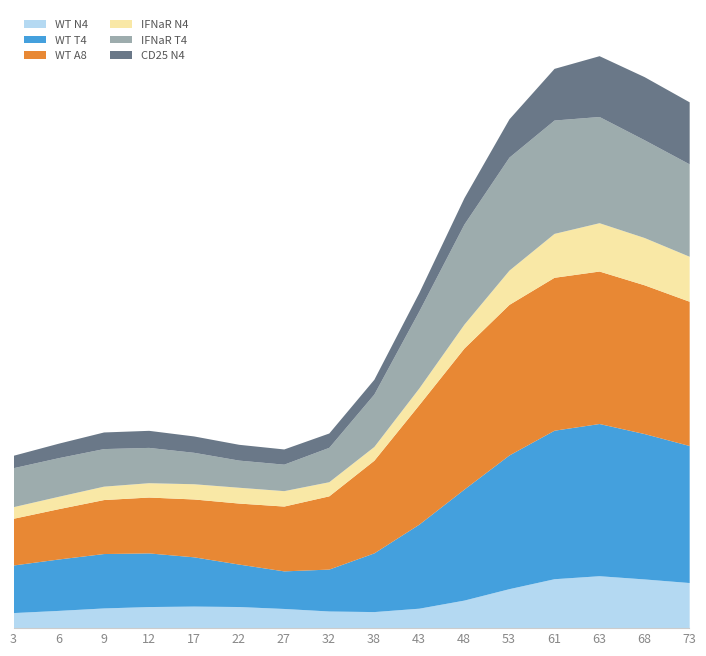

Between 43 and 68, which series saw the biggest shift?

CD25 N4